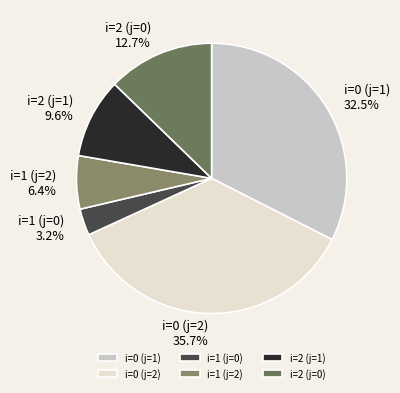

What is the ratio of the value at i=2 (j=1) to the value at i=1 (j=2)?

1.5